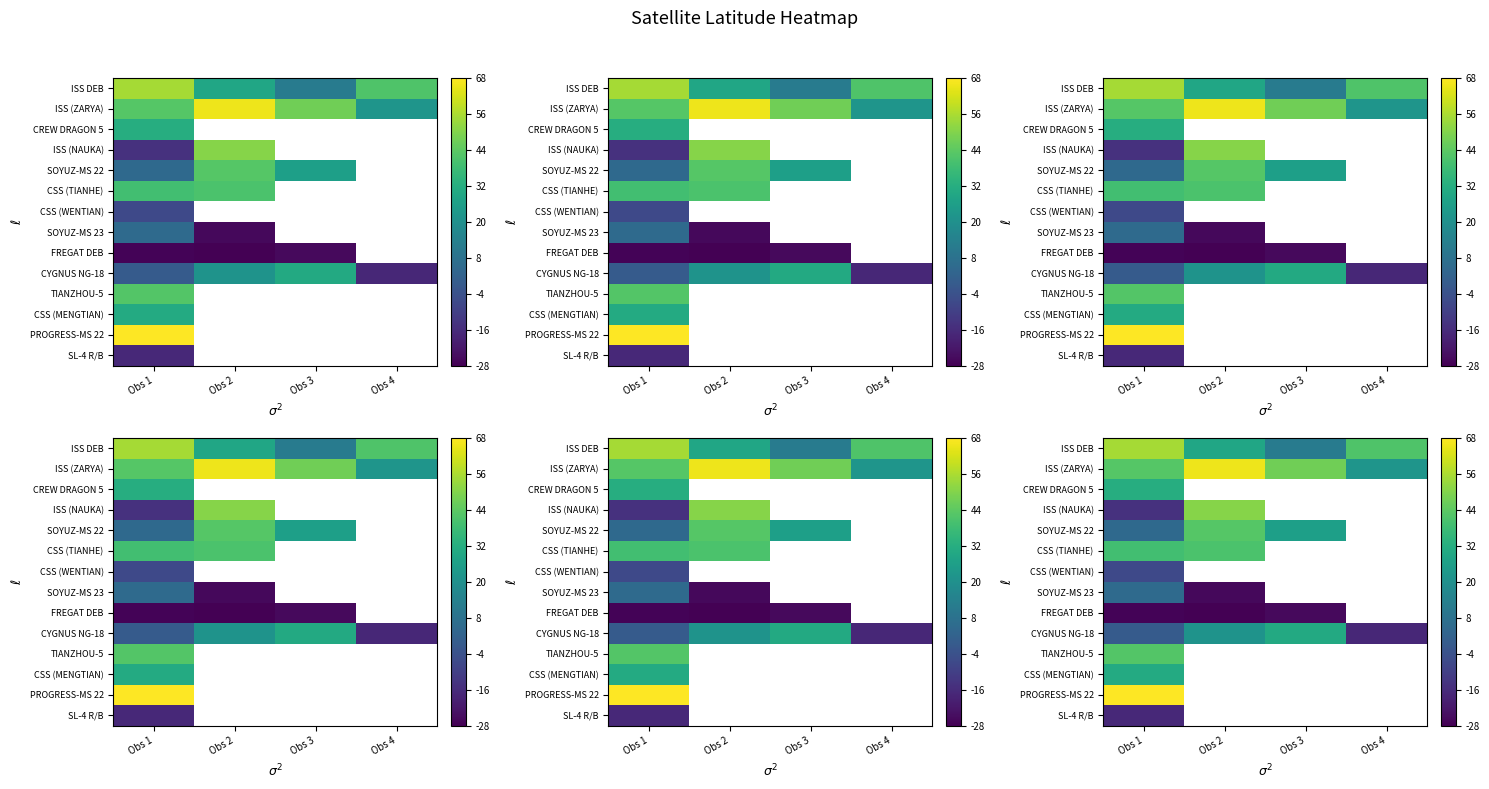

What is the minimum value for FREGAT DEB?

-27.5